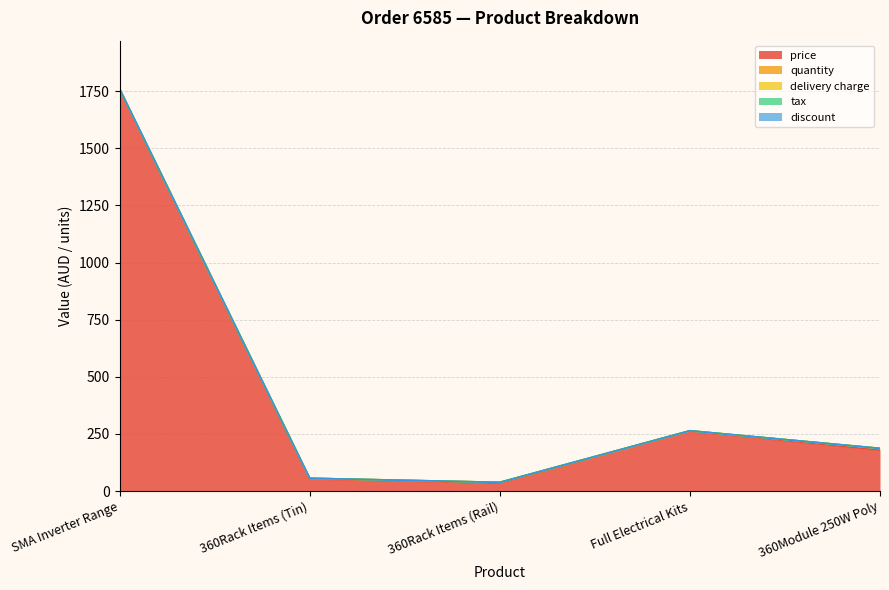

Does the chart display data point markers on the line(s)?

No